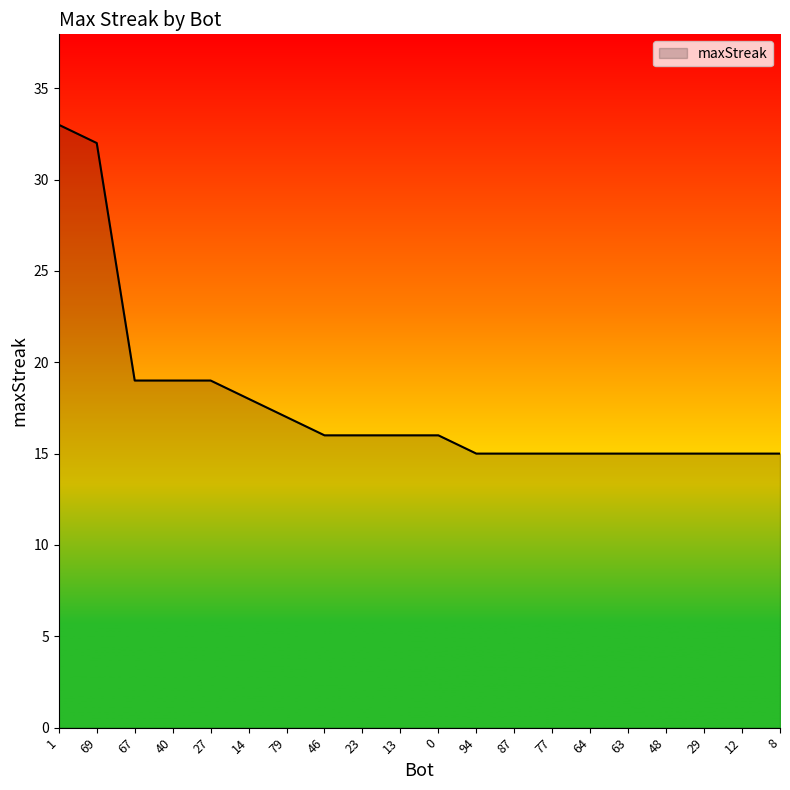

Which category has the highest value across all series?

1